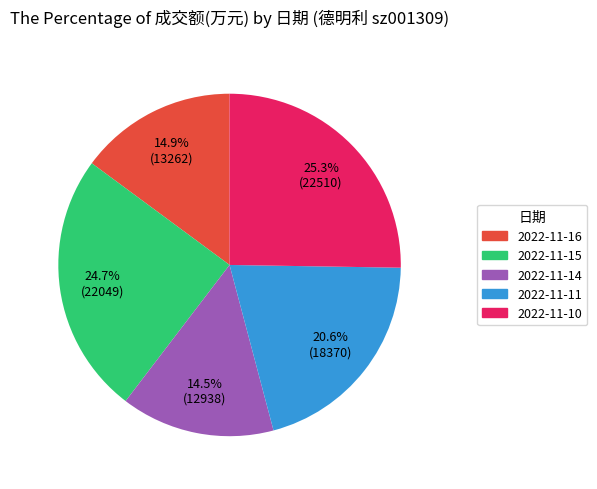

What percentage is NOT represented by 2022-11-11?

79.4%